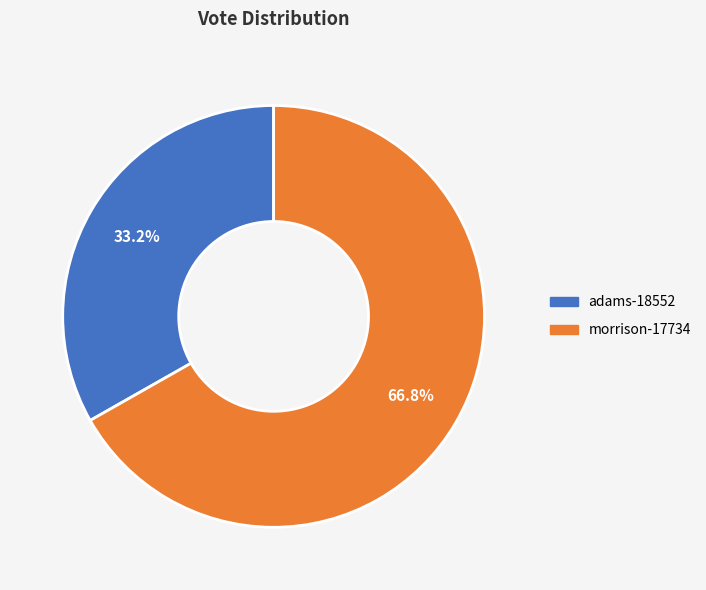

Which slice represents more than half of the pie?

morrison-17734